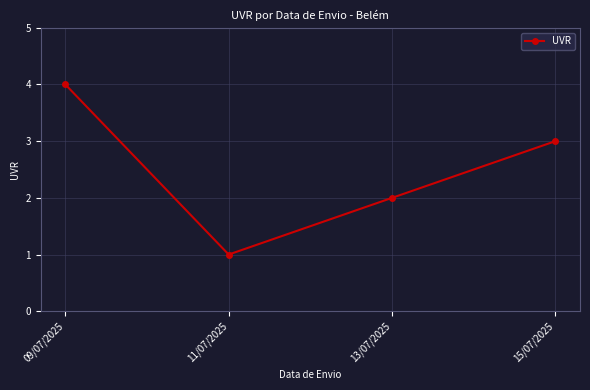

Reading left to right, list all the values displayed in this chart.

4	1	2	3